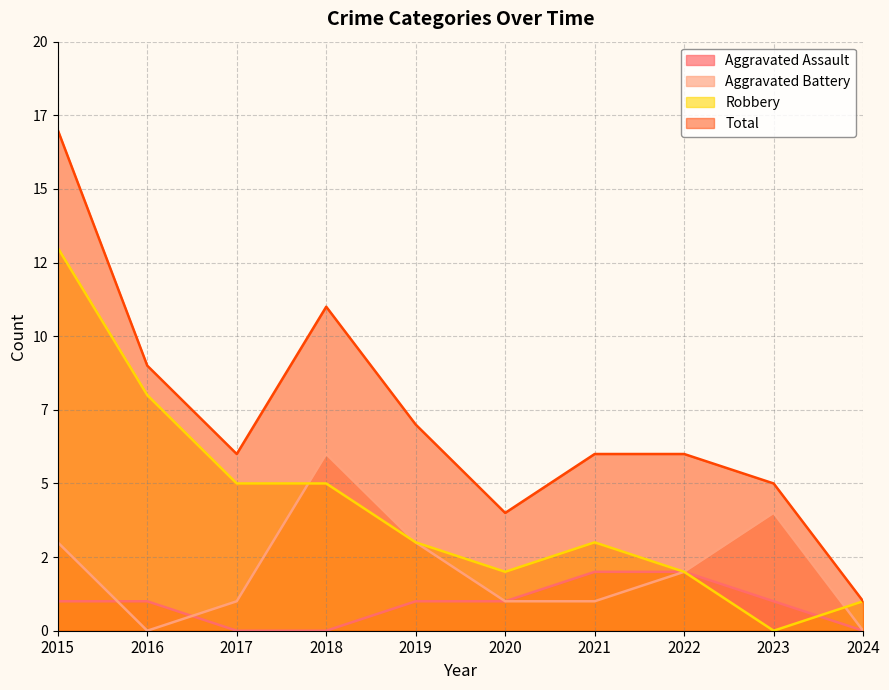

What is the difference between the second highest and minimum values in the Aggravated Assault series?

2